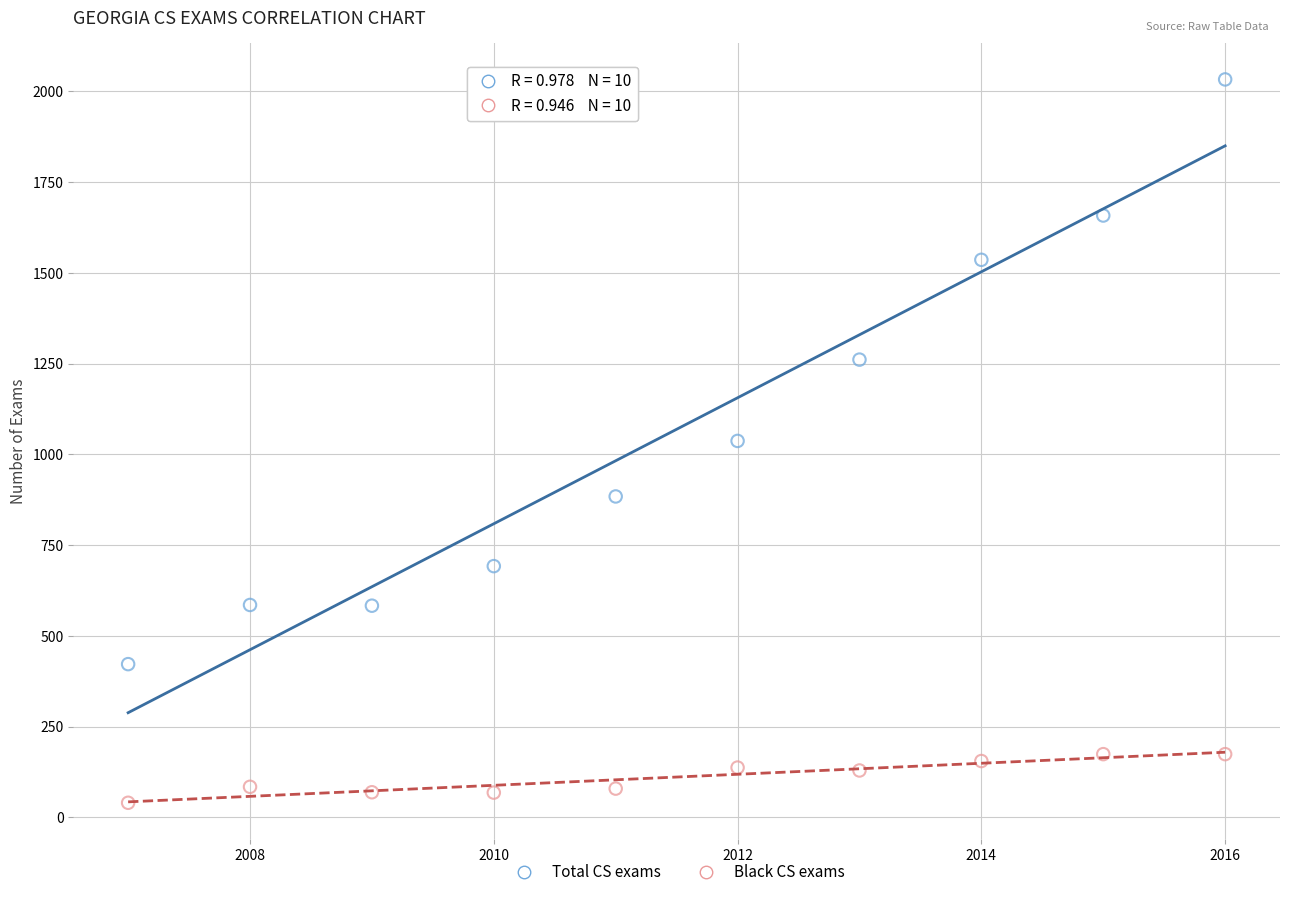

In the Total CS exams series, what Y value is closest to 1227?

1261